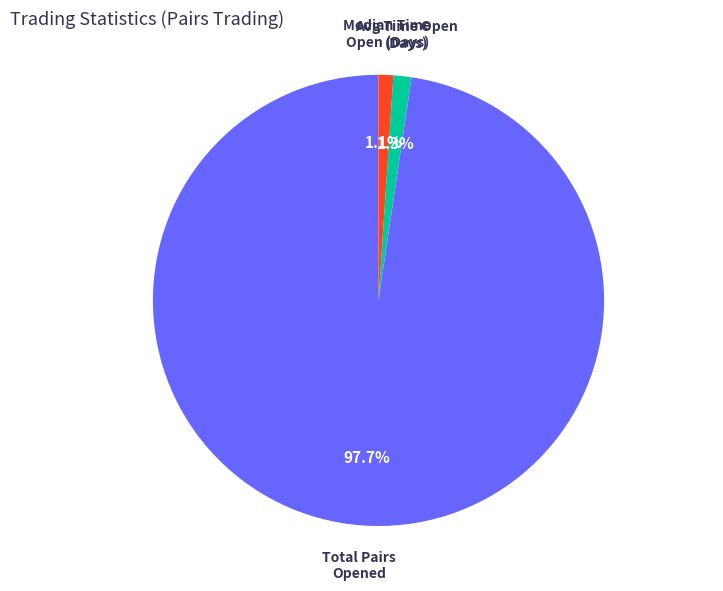

Is there a majority slice in this chart?

Yes